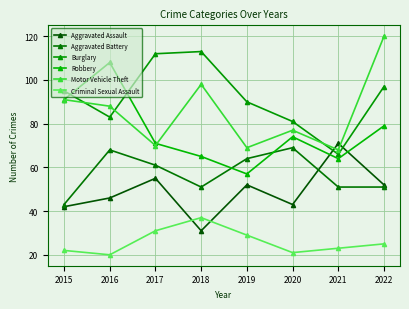

What is the value of the Aggravated Battery point at the 4th from the left?

51